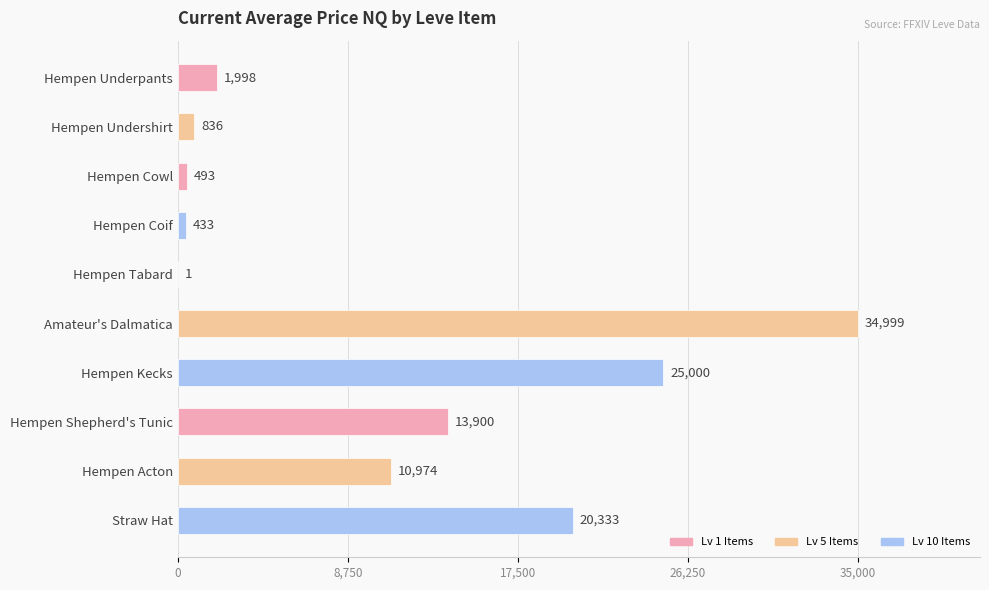

Count the number of categories in the chart.

10